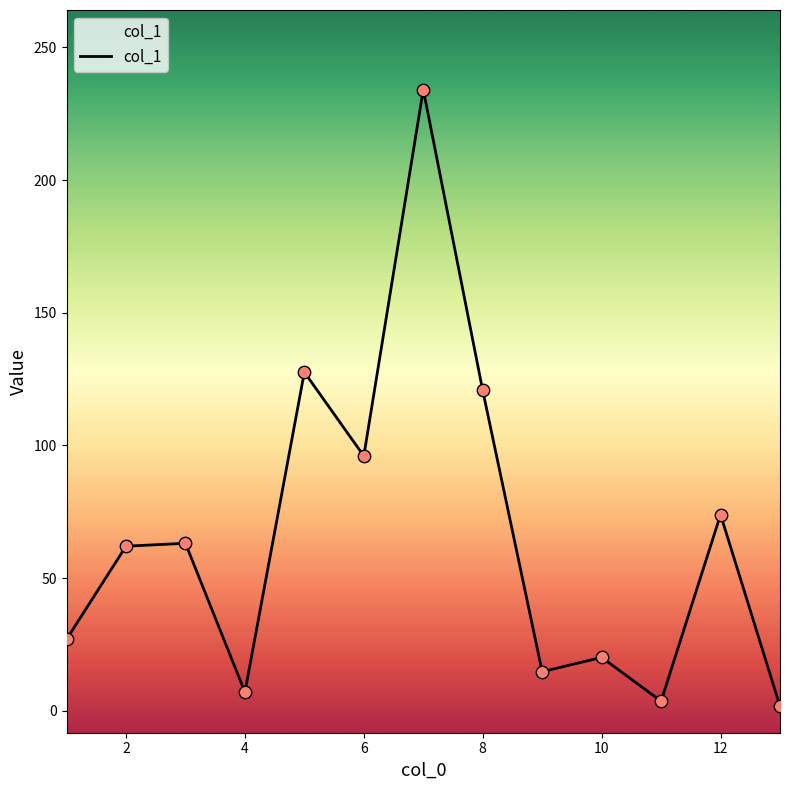

What is the difference between the maximum and minimum values?

232.4